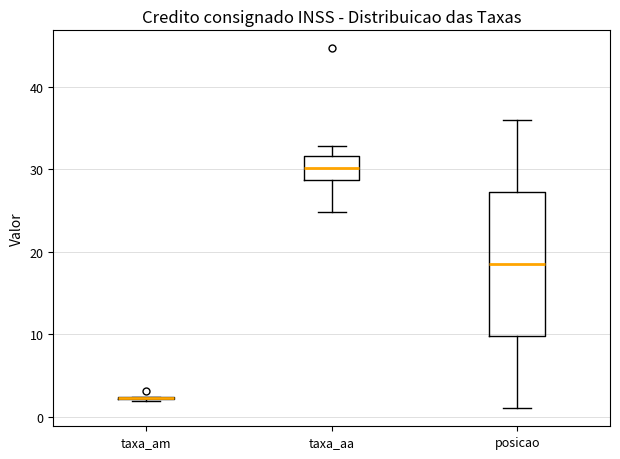

Which box is the tallest, from its lower edge to its upper edge?

posicao